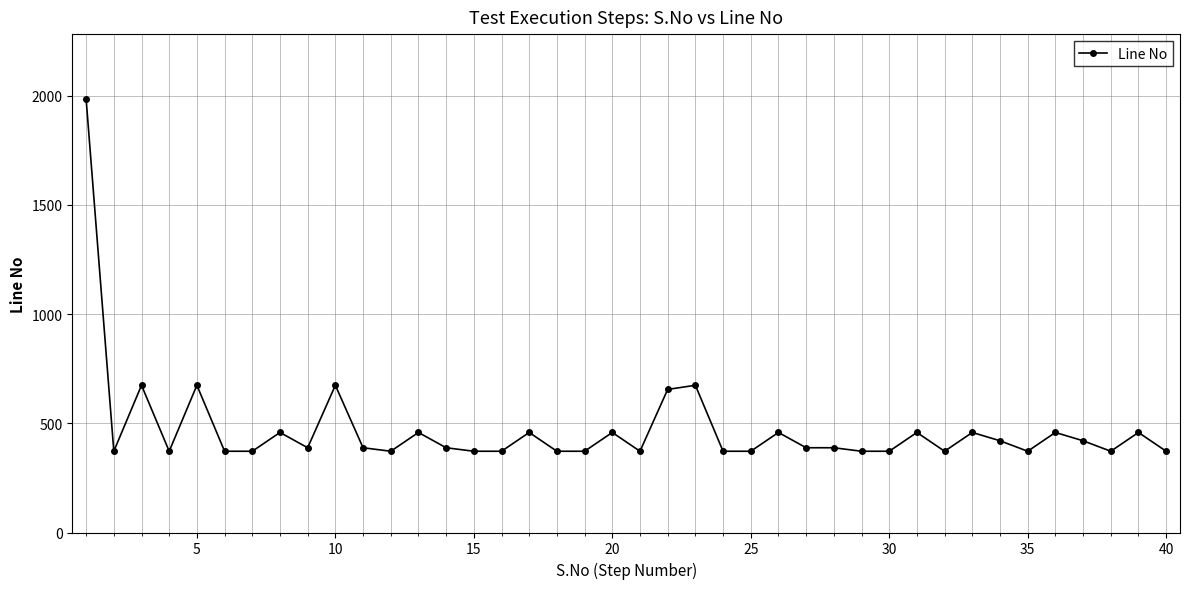

What is the average value?

473